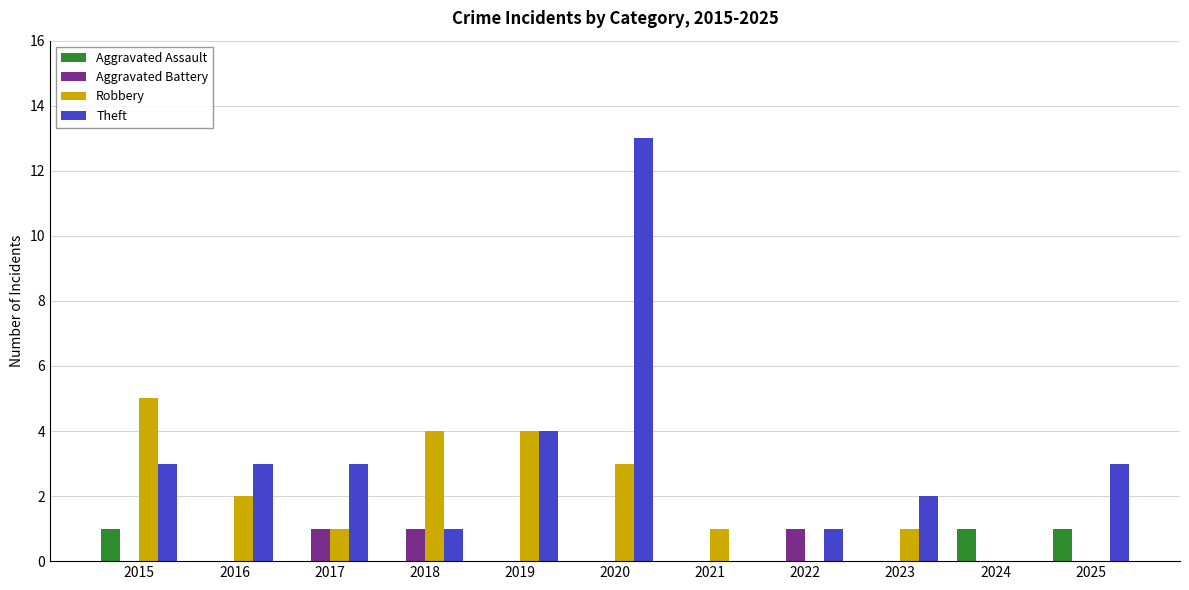

Which category has the highest value across all series?

2020